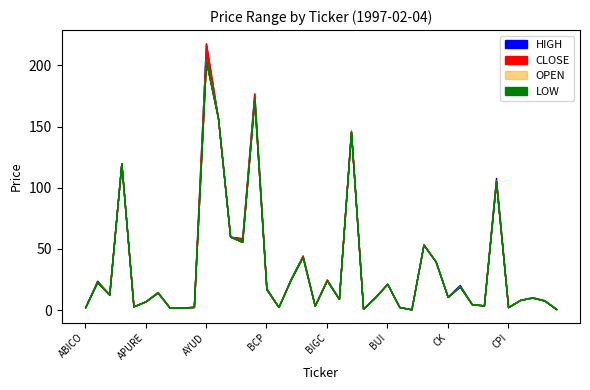

How many categories are shown in the chart?

40